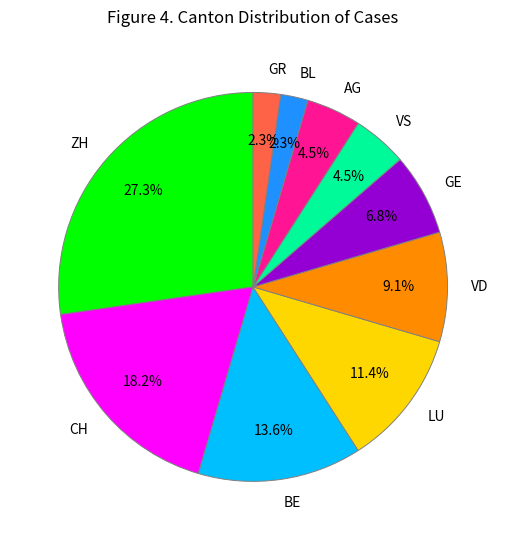

Which has a higher value, BL or BE?

BE